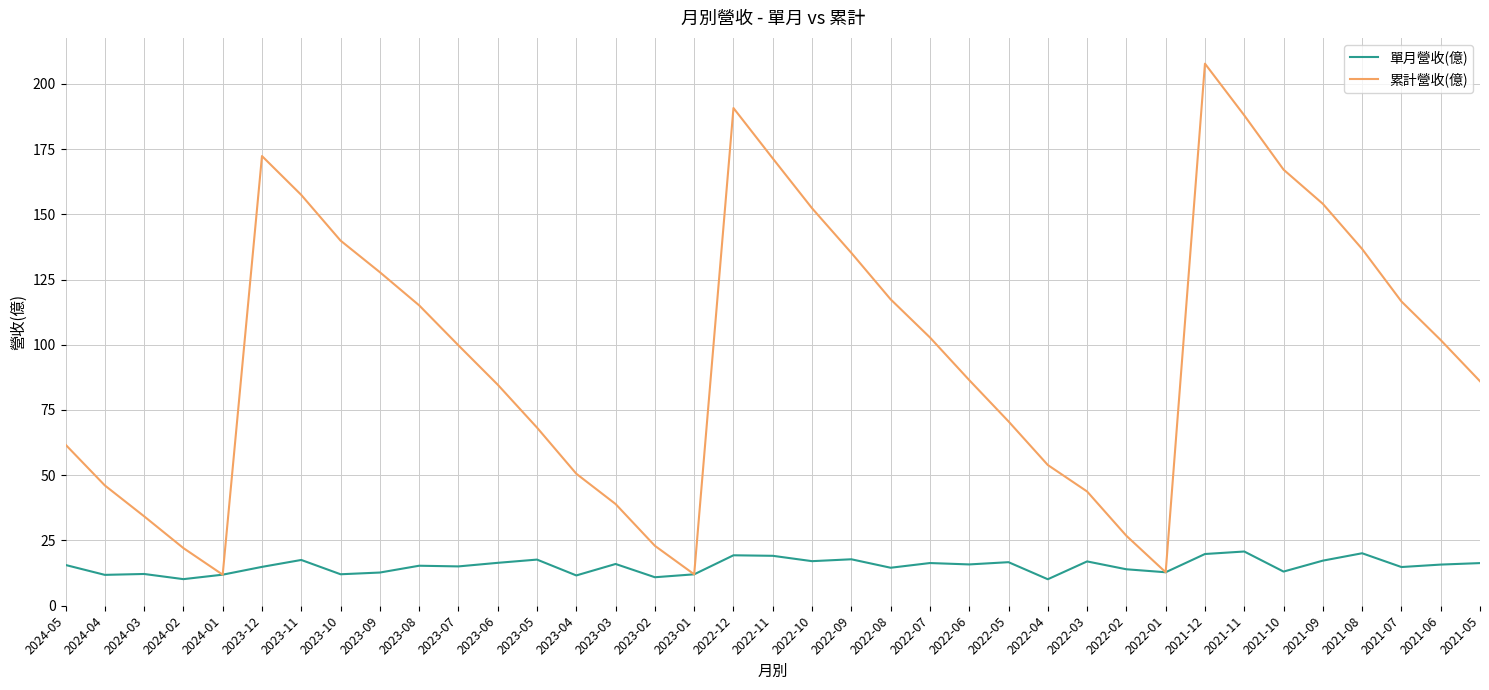

The value of 累計營收(億) at 2024-02 is 22.1. True or false?

True